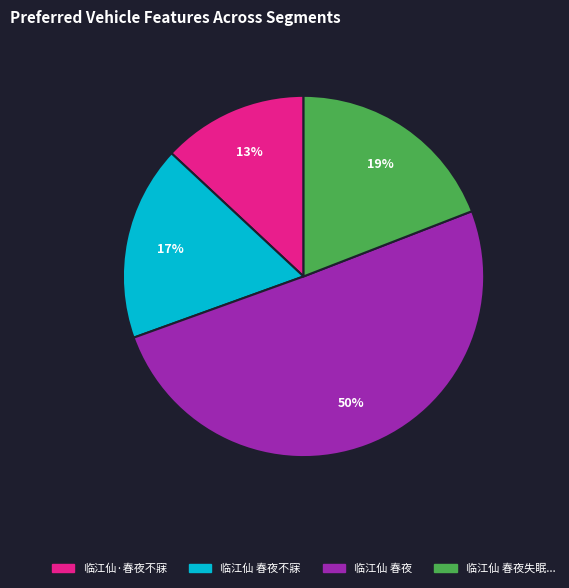

Count the number of slices in the pie.

4